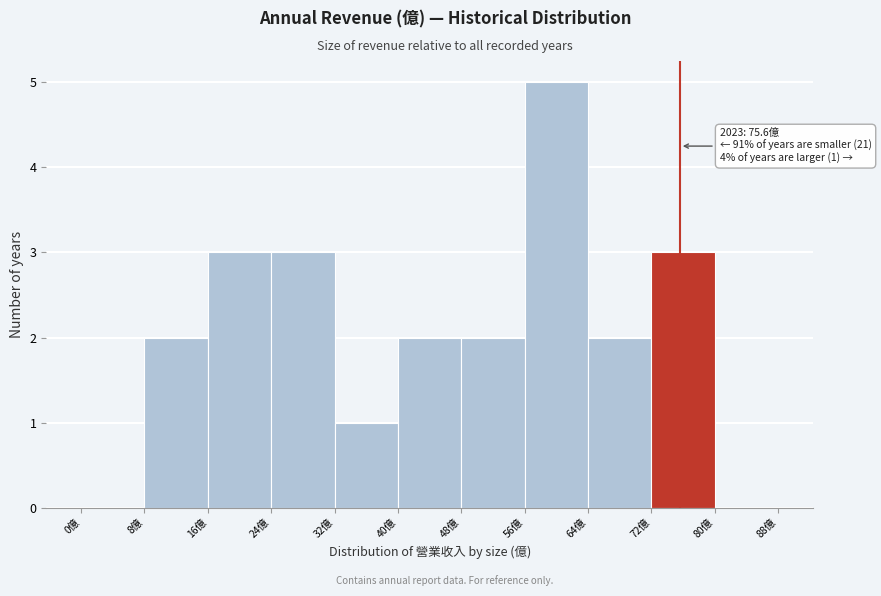

Which range on the x-axis has the tallest bar?

56 to 64